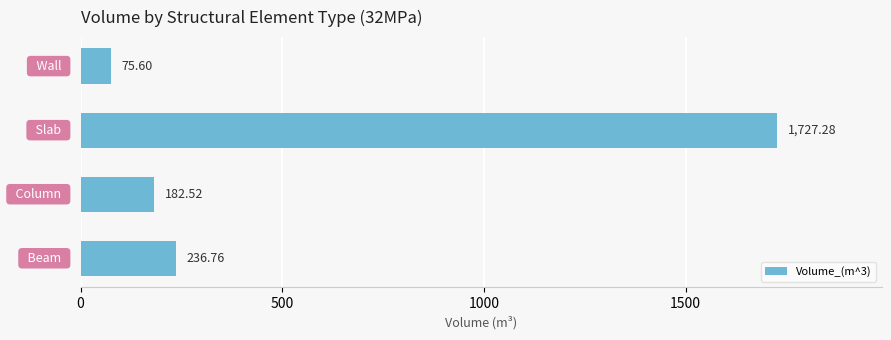

What is the difference between the maximum and second lowest values?

1544.8